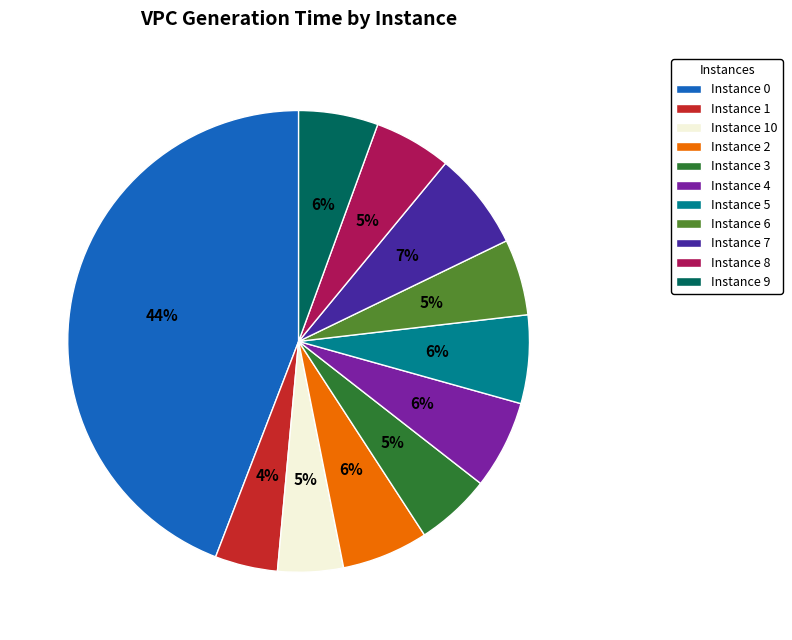

Is the sum of Instance 10 and Instance 3 greater than half?

No